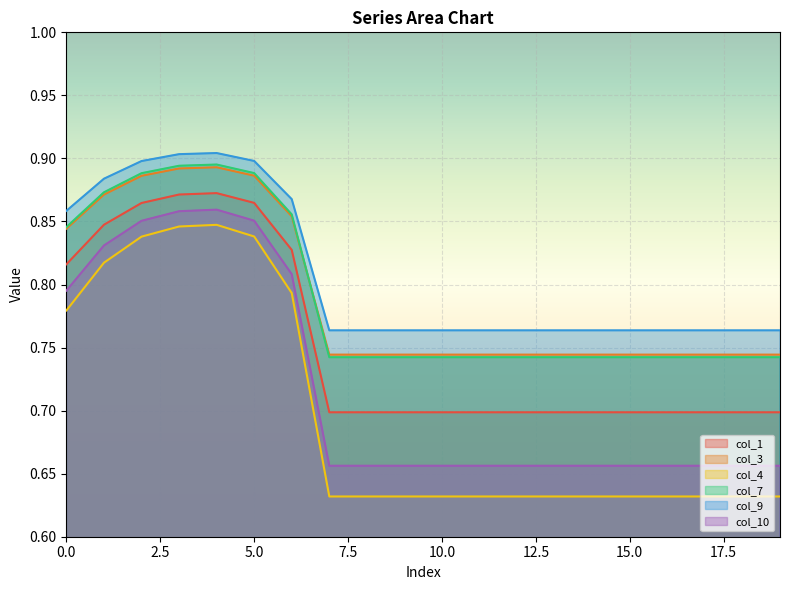

True or false: col_1 has a value of 0.2 at 6.

False